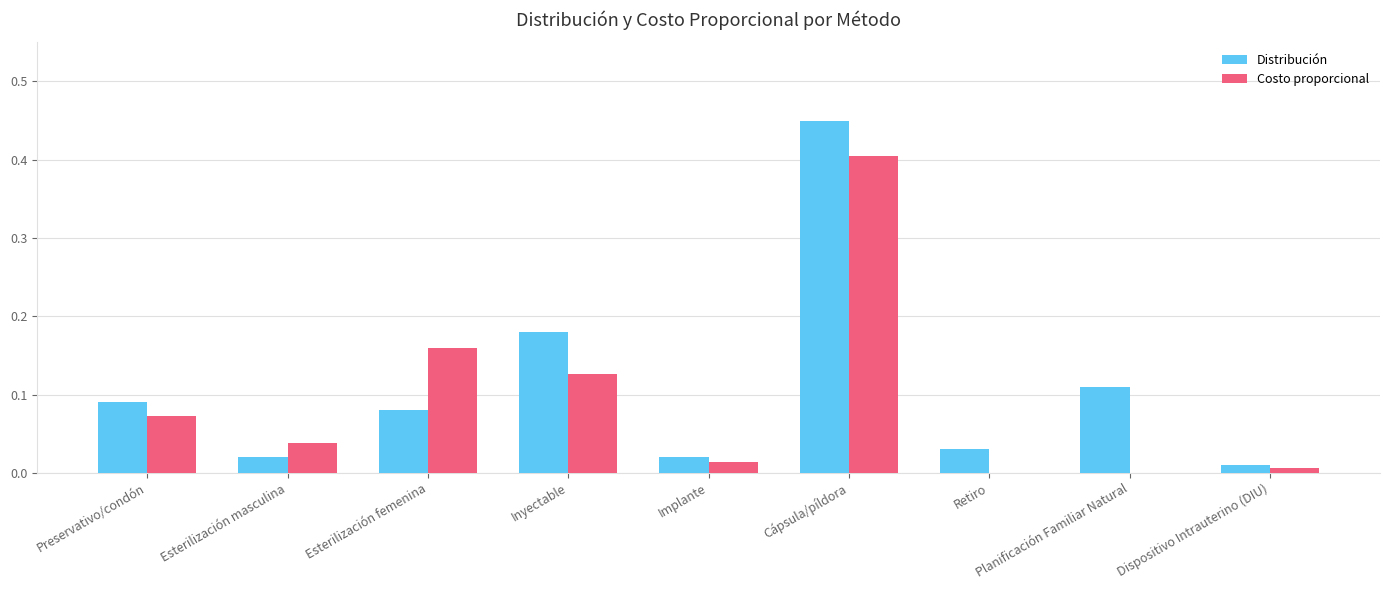

The value of Costo proporcional at Cápsula/píldora is 0.7. True or false?

False